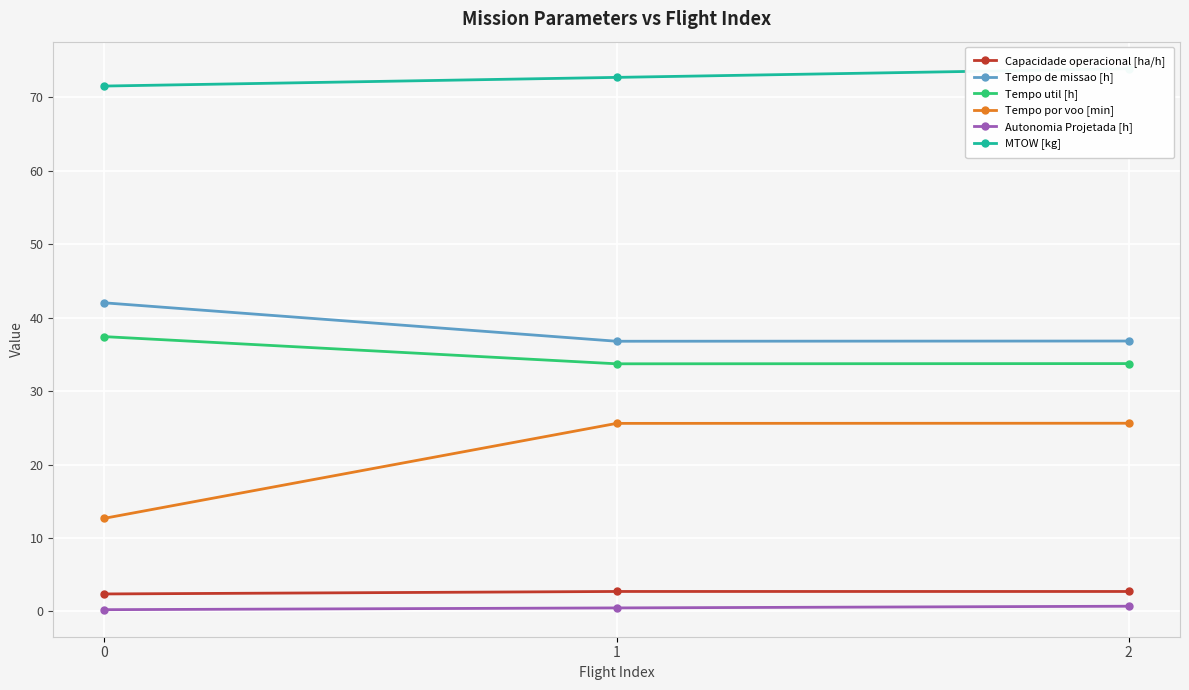

What is the lowest value of the Autonomia Projetada [h] series?

0.2